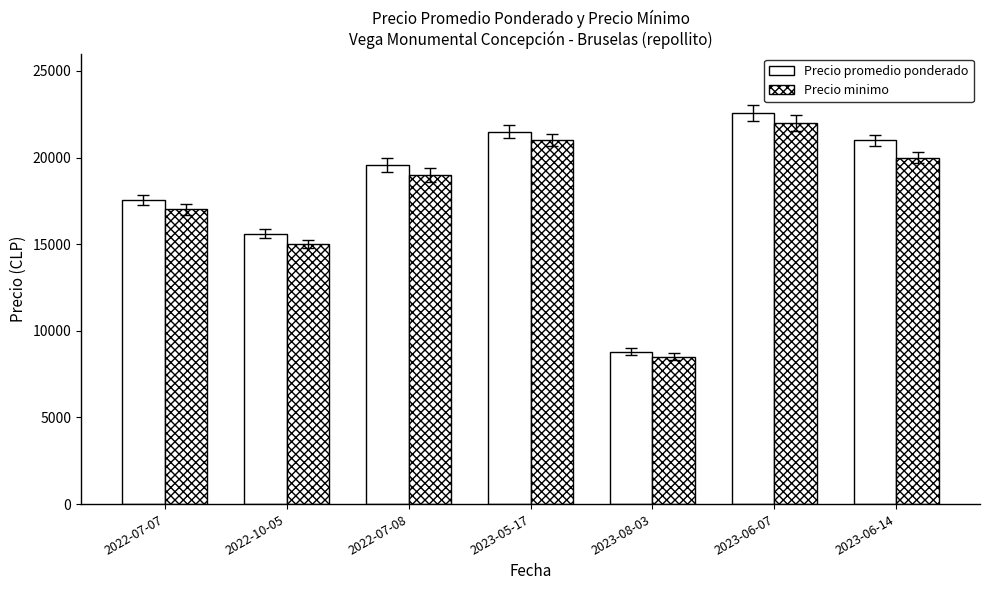

How many categories are shown in the chart?

7